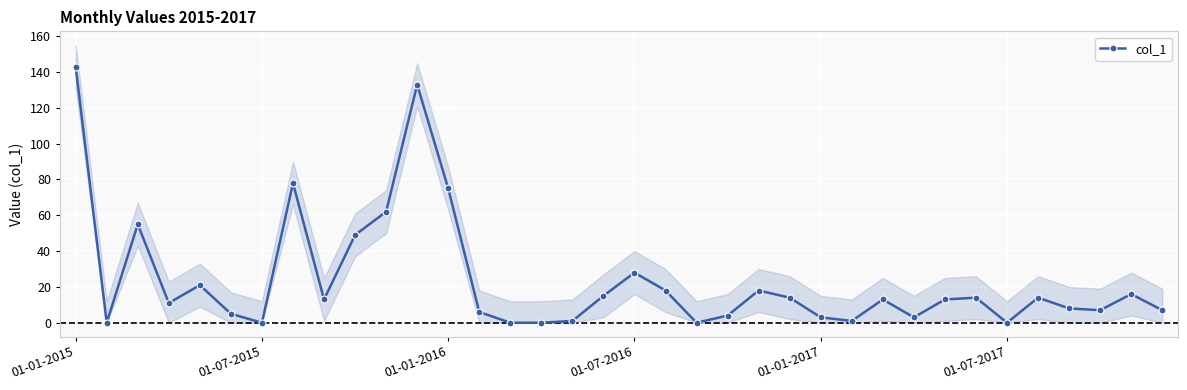

True or false: the data has more than 0 interior local peaks.

True